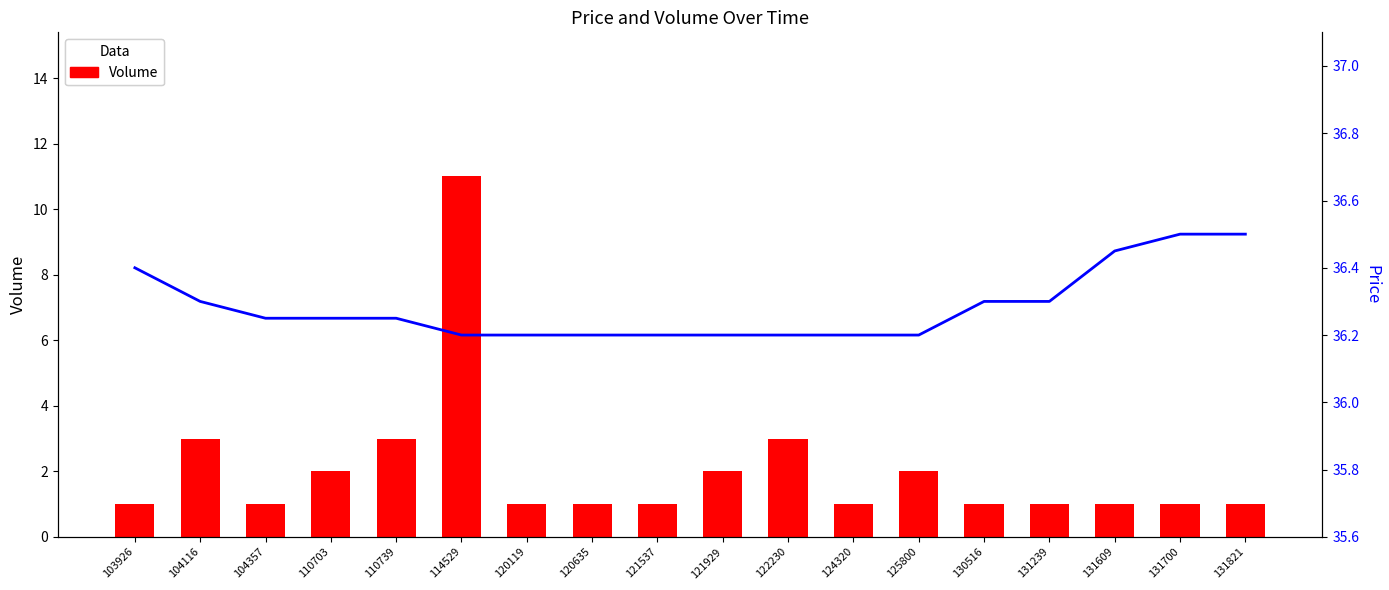

The Volume series shows 2 at 121537. True or false?

False